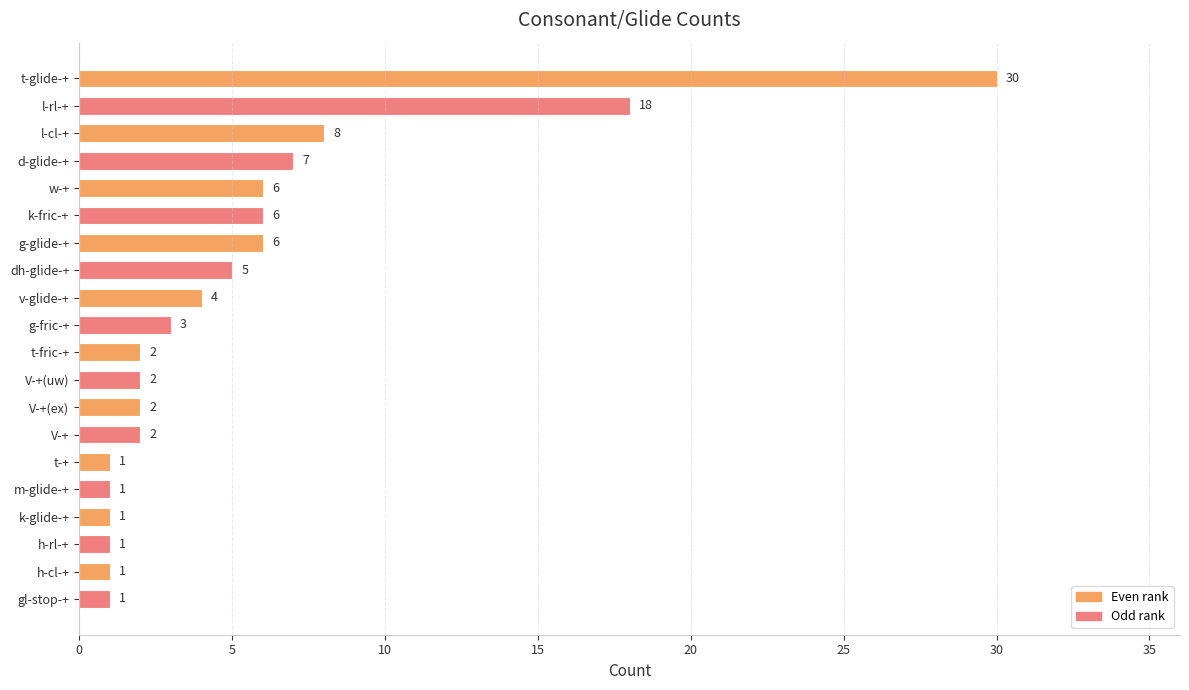

At which category does the chart reach its peak across all series?

t-glide-+